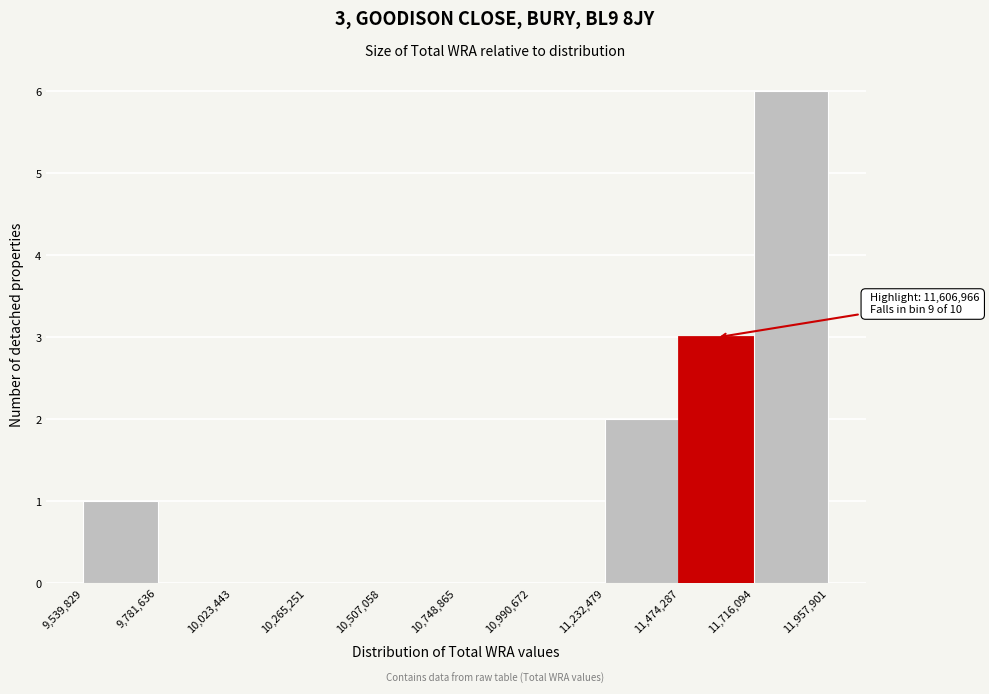

Which range on the x-axis has the tallest bar?

11,716,094 to 11,957,901